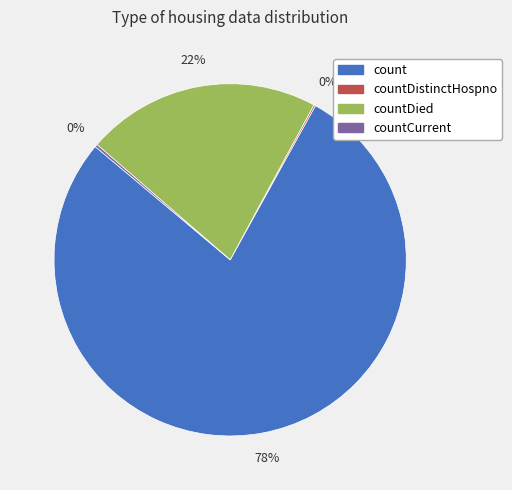

True or false: count accounts for 78% of the total.

True